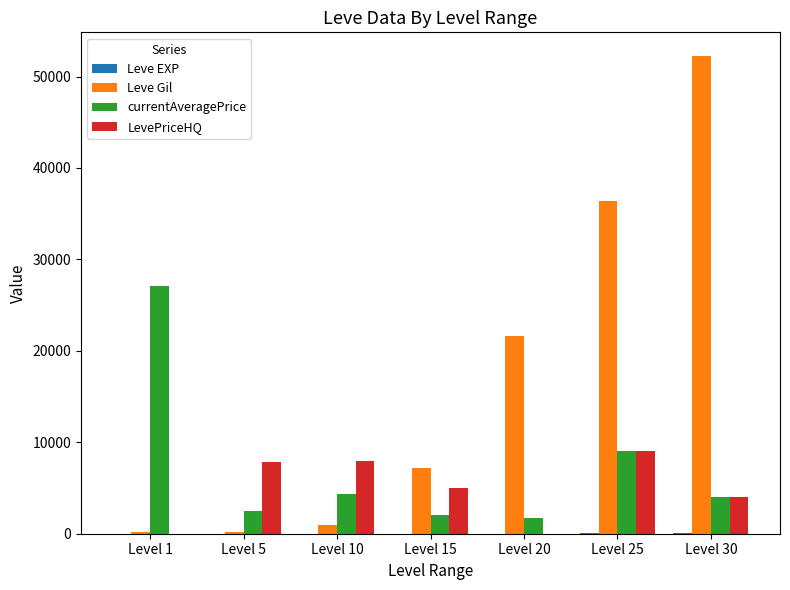

Is the value of LevePriceHQ at Level 15 greater than the value of Leve Gil at Level 25?

No